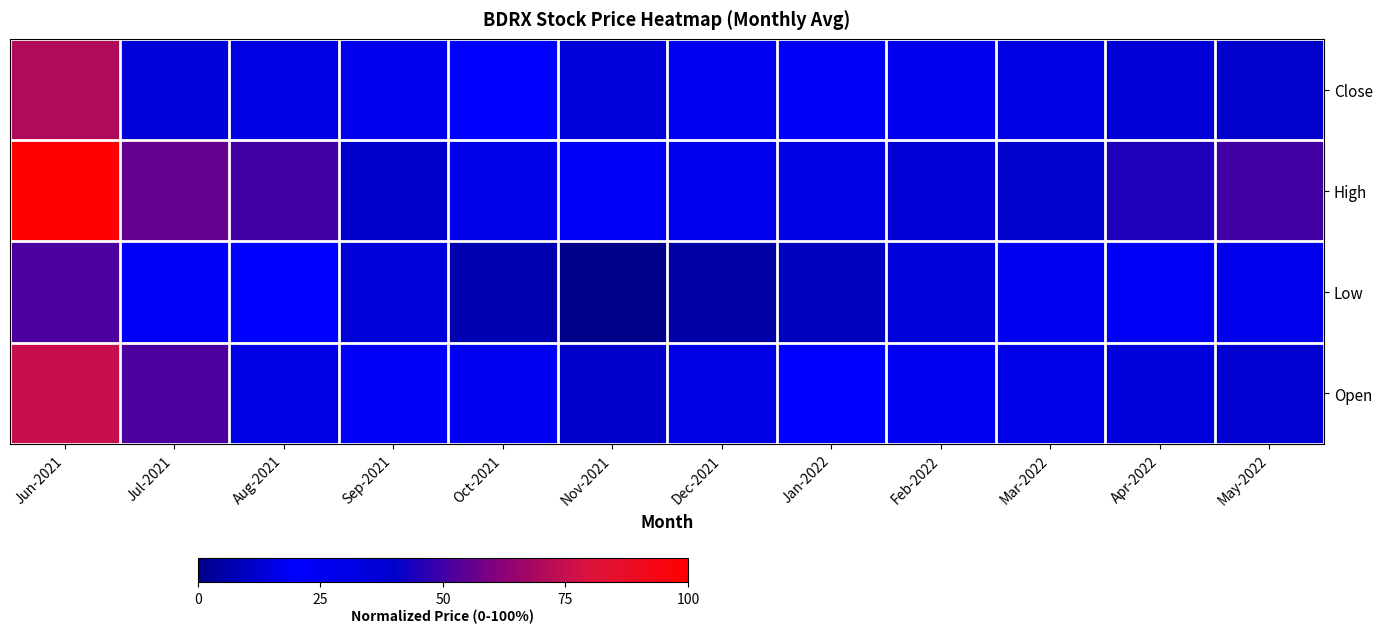

List the series in order of their peak value, highest first.

High, Open, Close, Low